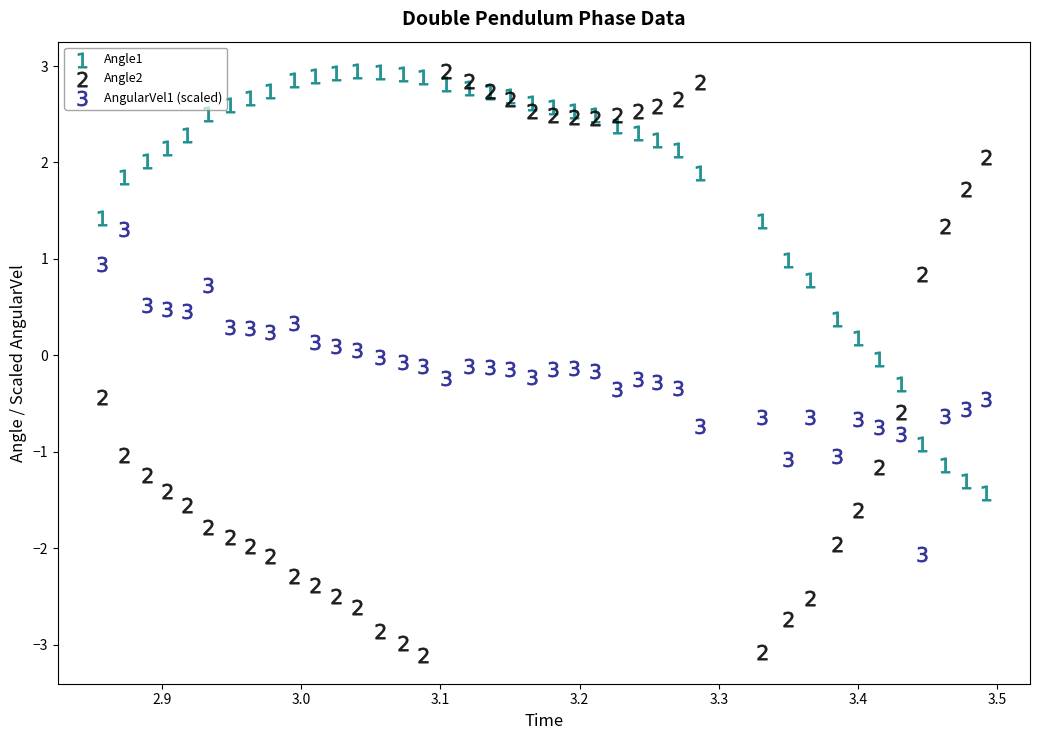

Which series contains the lowest Y value?

Angle2